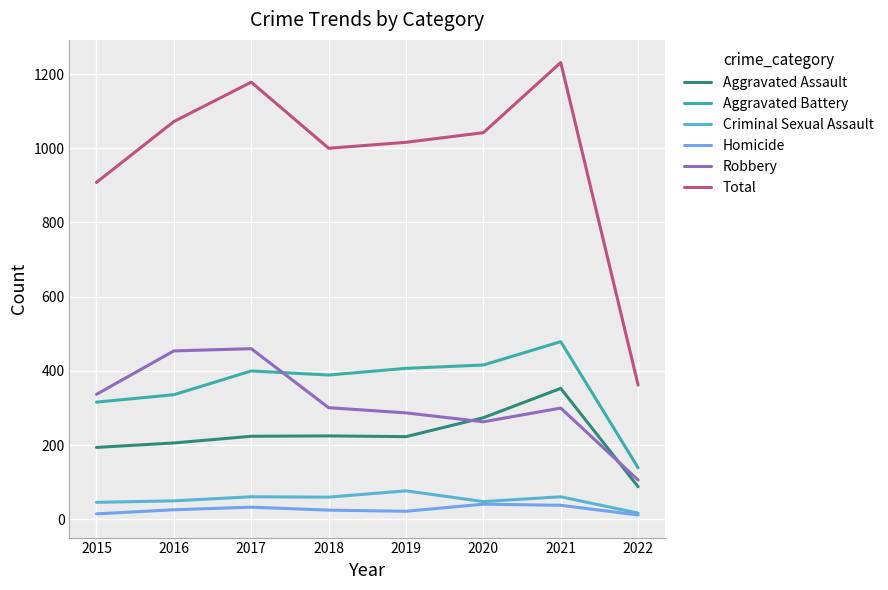

Which series has the widest spread of values?

Total